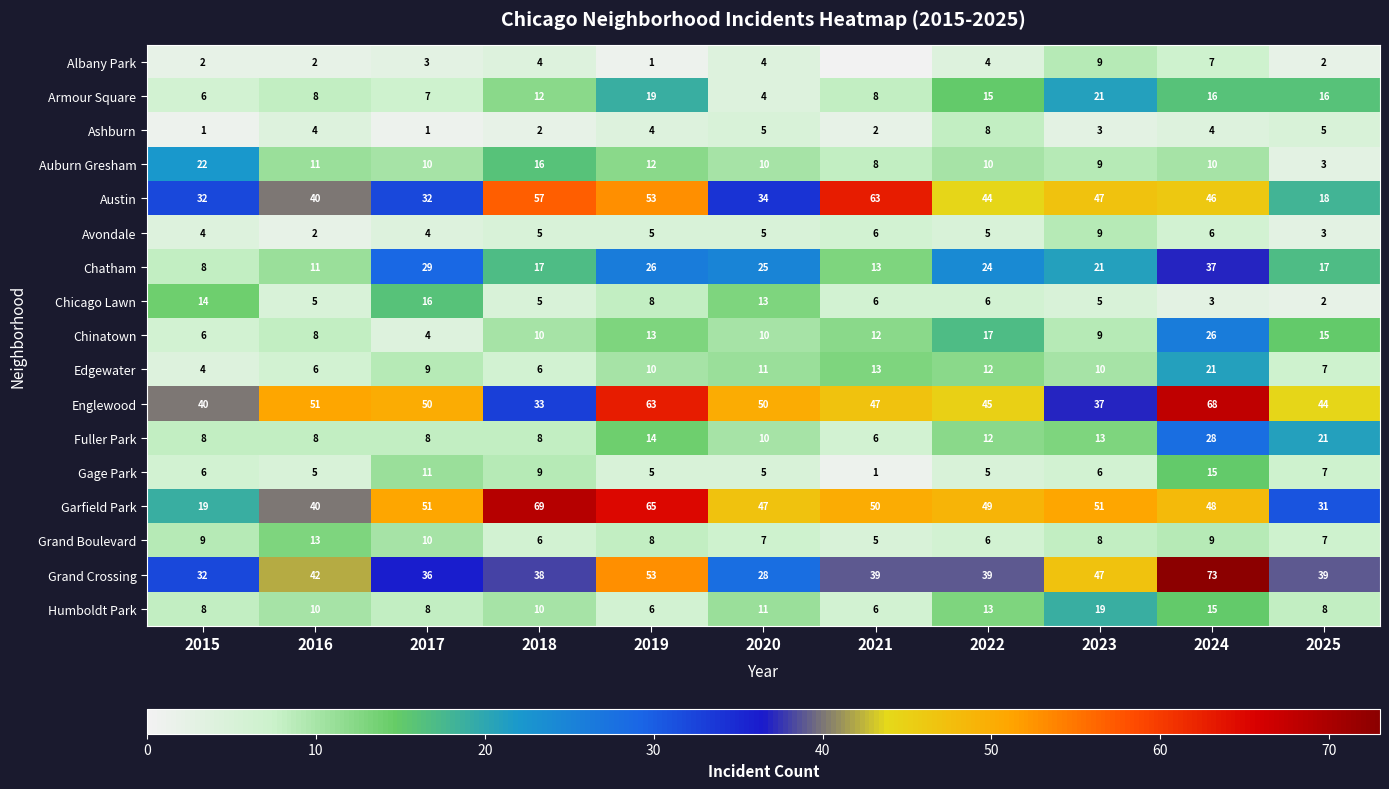

What is the difference between the highest and lowest values at 2022?

45